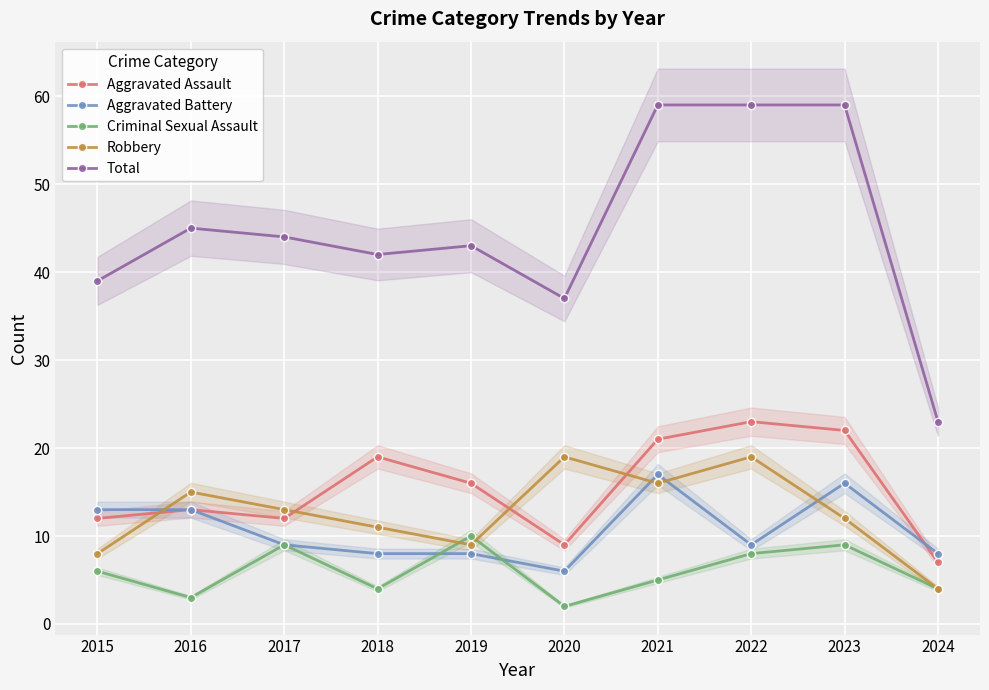

What is the highest value of the Robbery series?

19